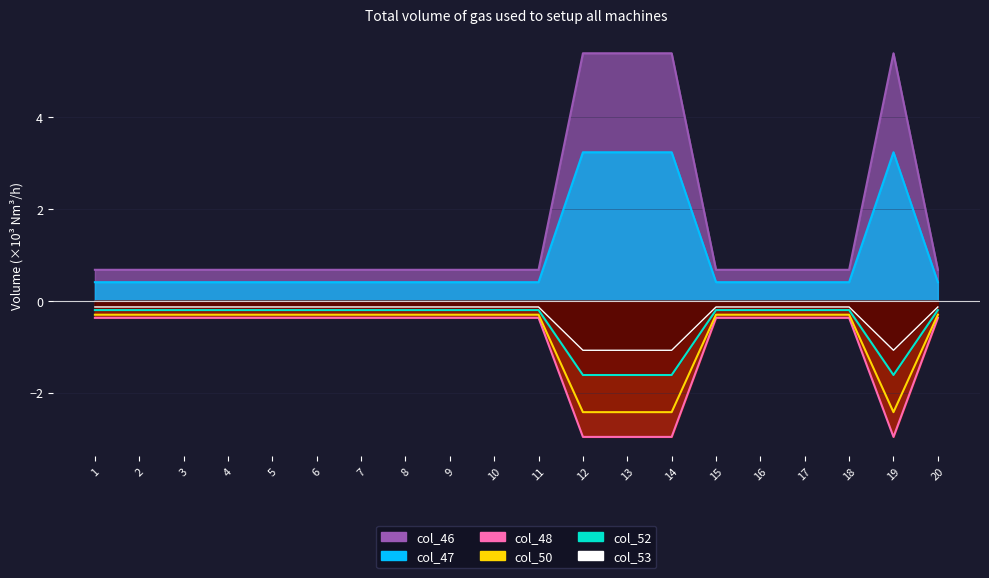

Is it true that col_47 equals 1.0 at 4?

False